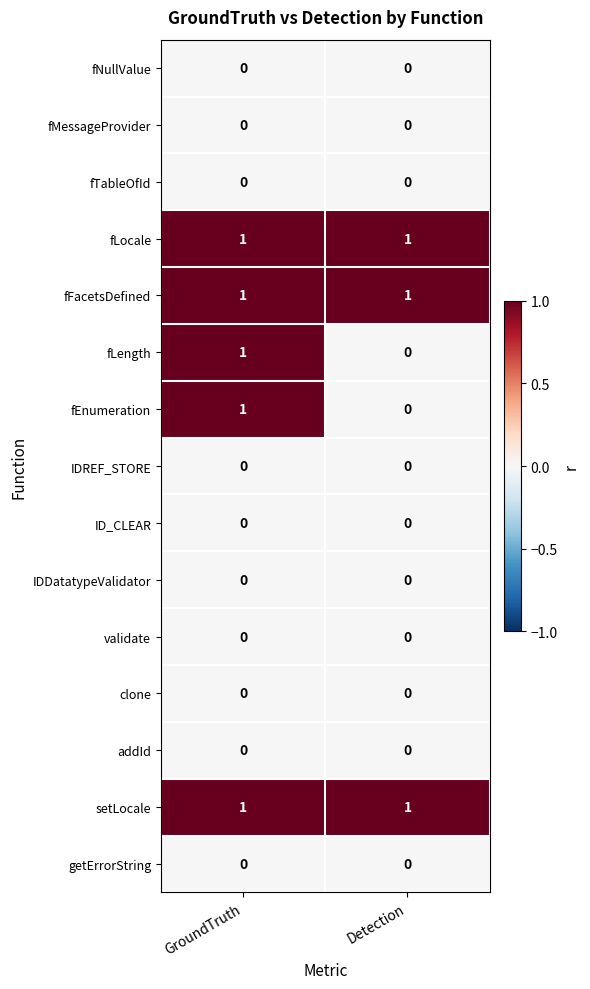

At which category is the sum across all series the highest?

GroundTruth